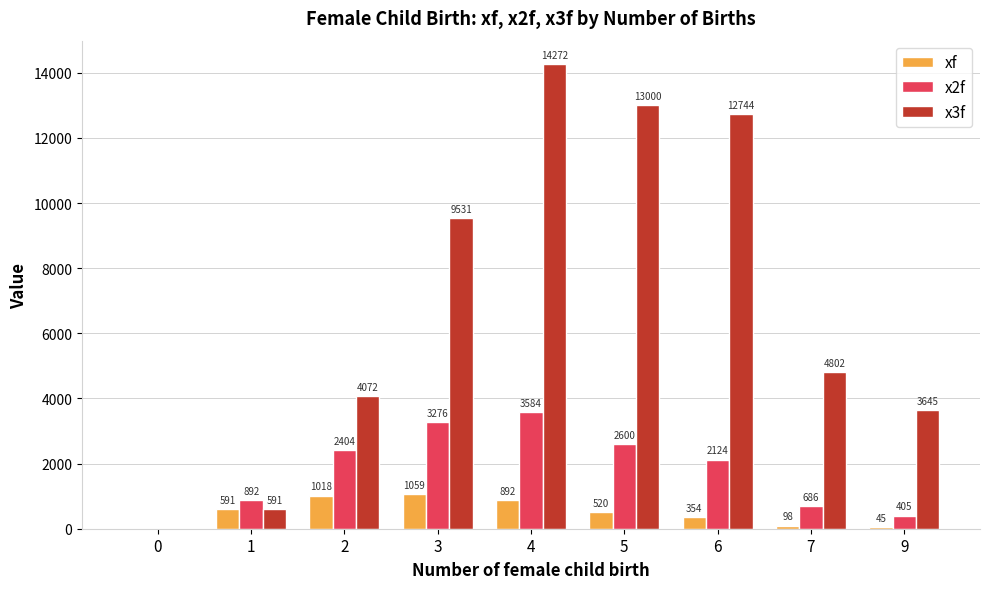

Which series changed the most between 2 and 5?

x3f